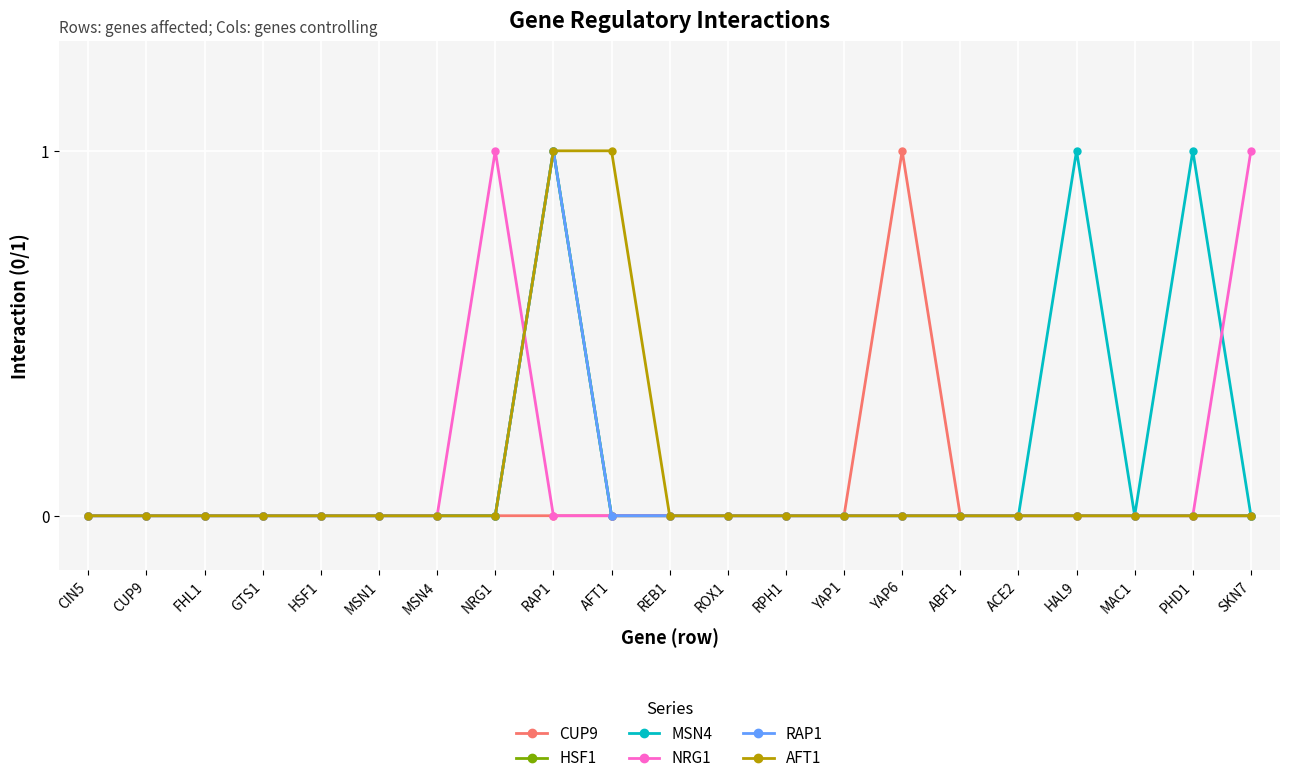

Which series changed the most between AFT1 and REB1?

AFT1